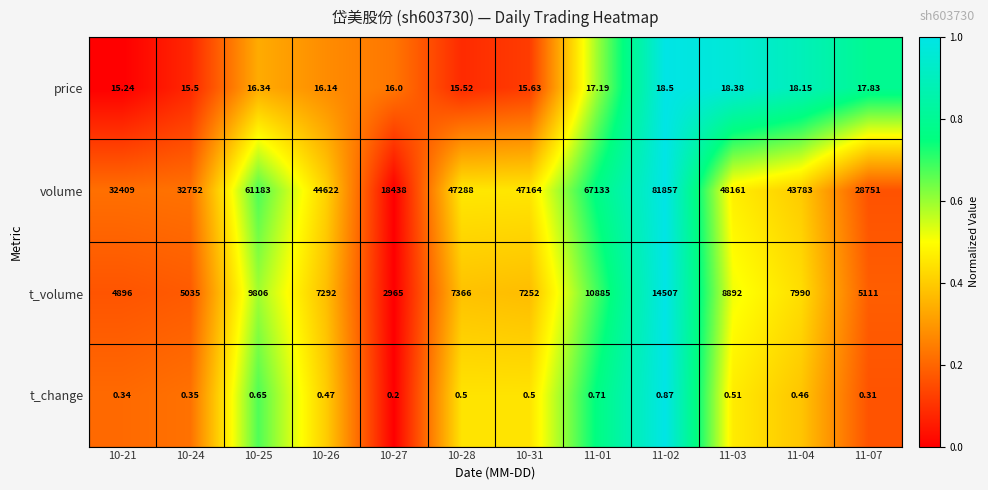

At 11-01, list the series in order from largest to smallest.

volume, t_volume, price, t_change